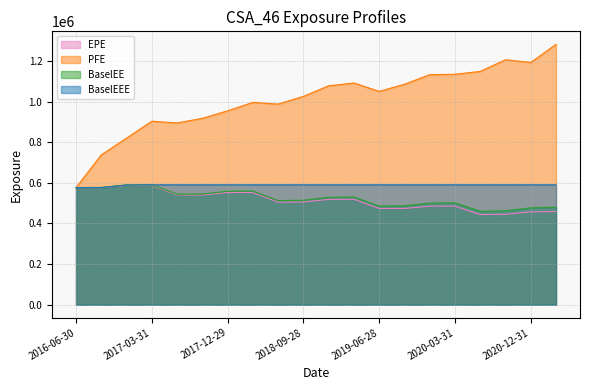

True or false: BaselEE and BaselEEE intersect in this chart.

False